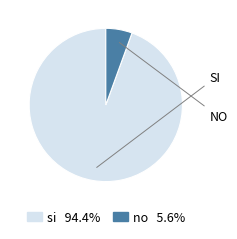

How many slices are in this pie chart?

2